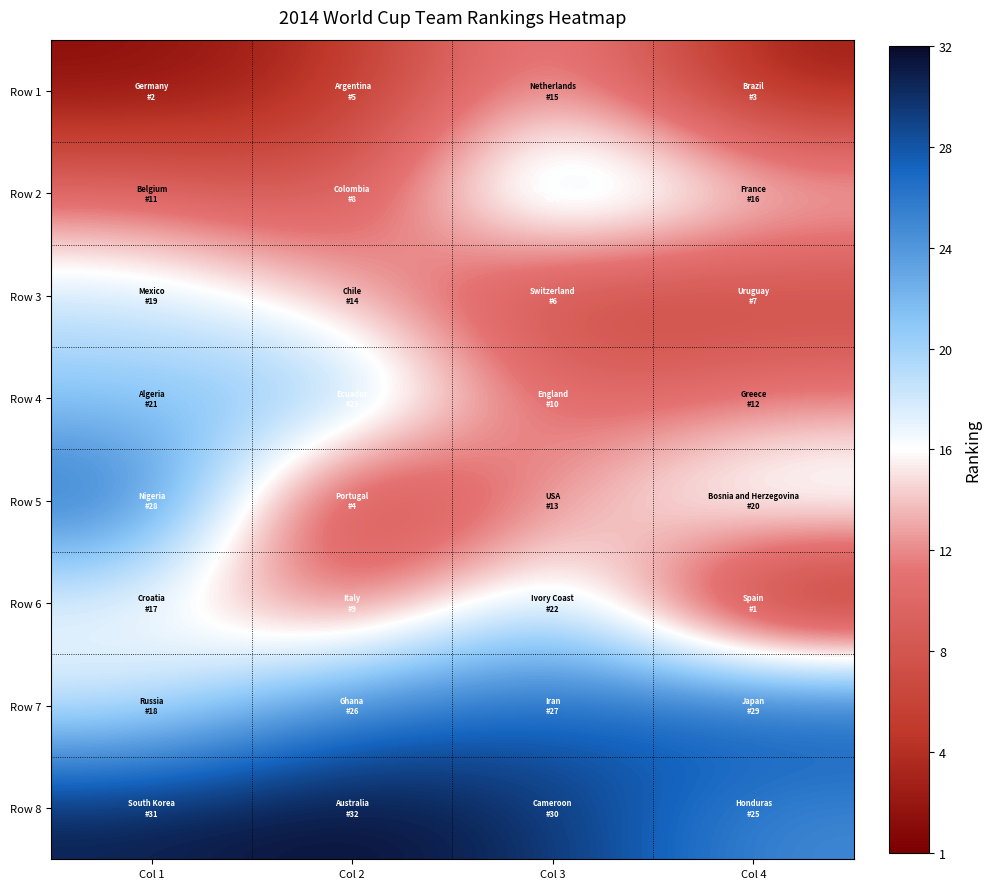

Reading left to right, list all the values displayed in this chart.

Row 1: Col 1=2	Col 2=5	Col 3=15	Col 4=3
Row 2: Col 1=11	Col 2=8	Col 3=24	Col 4=16
Row 3: Col 1=19	Col 2=14	Col 3=6	Col 4=7
Row 4: Col 1=21	Col 2=23	Col 3=10	Col 4=12
Row 5: Col 1=28	Col 2=4	Col 3=13	Col 4=20
Row 6: Col 1=17	Col 2=9	Col 3=22	Col 4=1
Row 7: Col 1=18	Col 2=26	Col 3=27	Col 4=29
Row 8: Col 1=31	Col 2=32	Col 3=30	Col 4=25